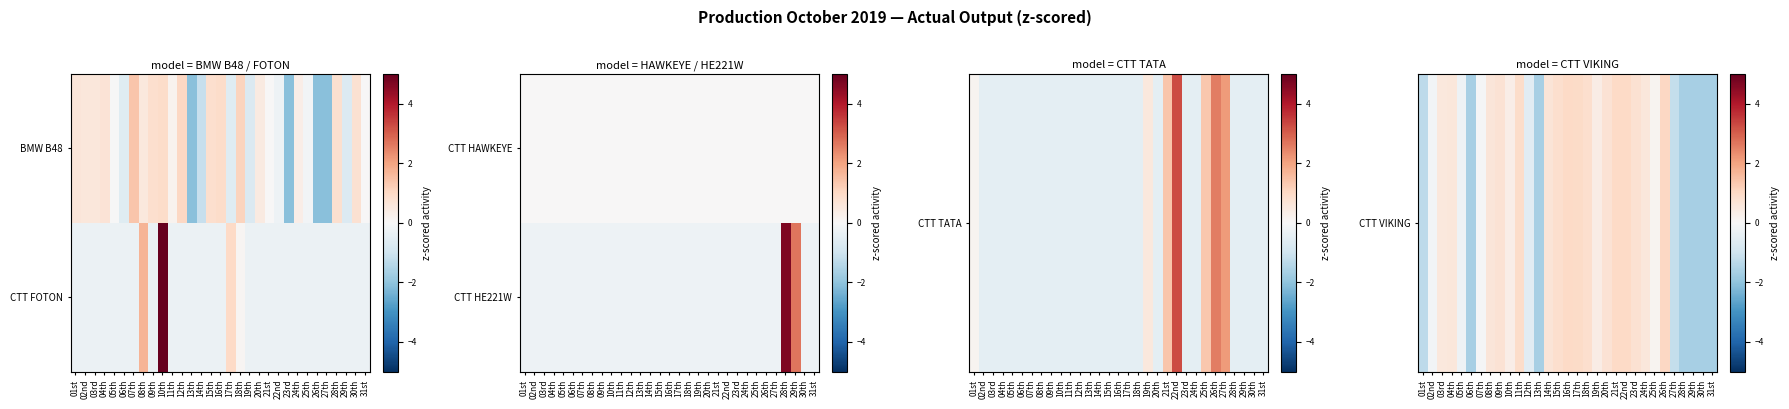

Read the CTT VIKING value at 20th.

0.7